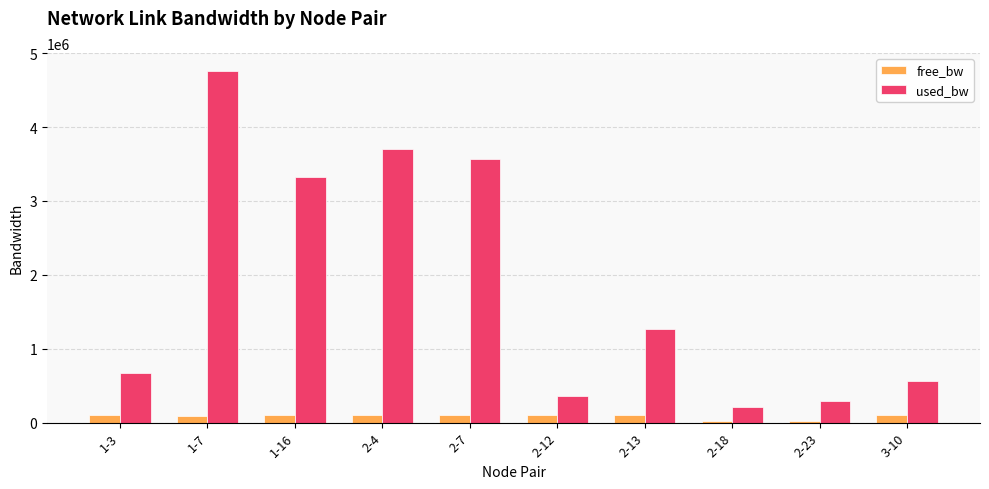

Rank the series at 2-7 from highest to lowest value.

used_bw, free_bw